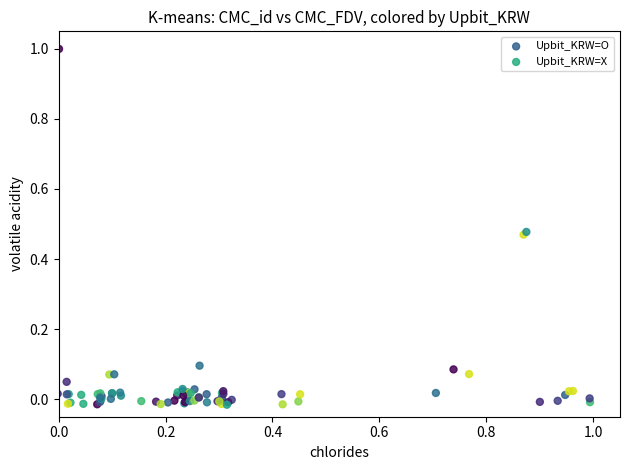

Which series reaches the maximum Y coordinate?

Upbit_KRW=O